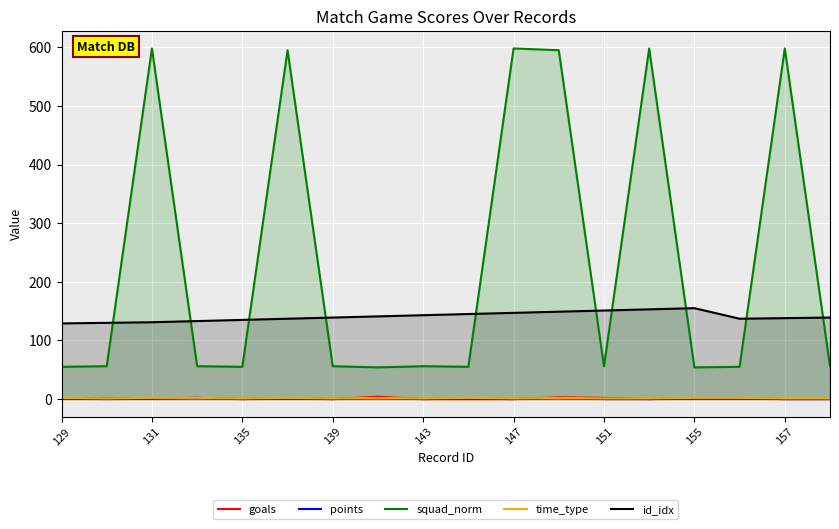

What is the difference between the highest and lowest values at 11?

593